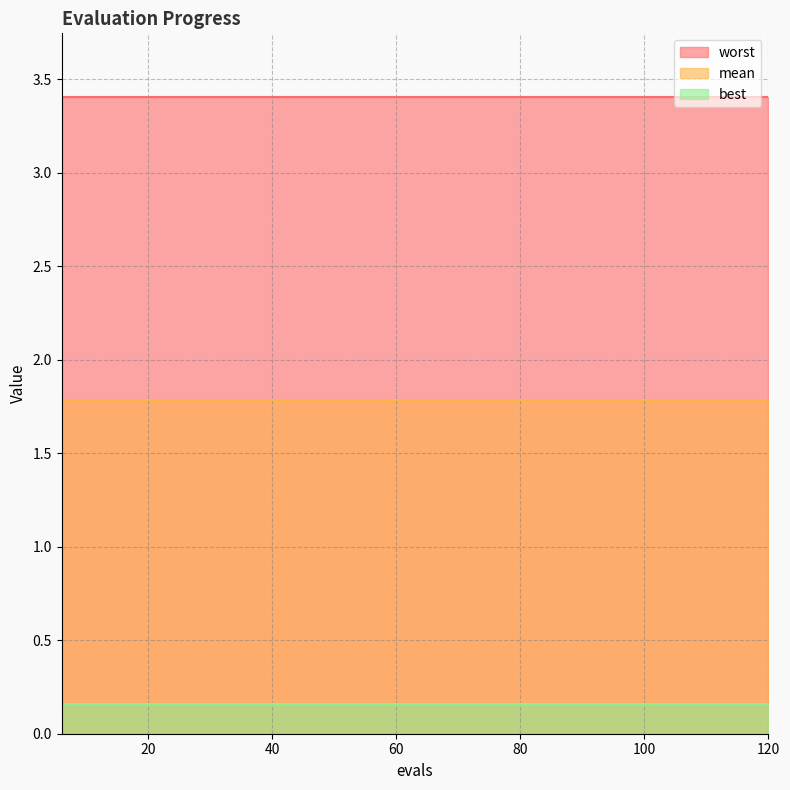

True or false: worst has a value of 3.4 at 84.

True